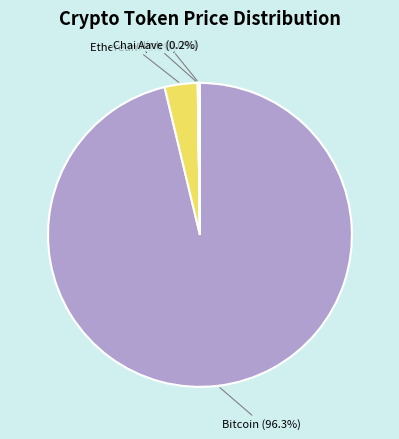

True or false: Bitcoin accounts for 96% of the total.

True